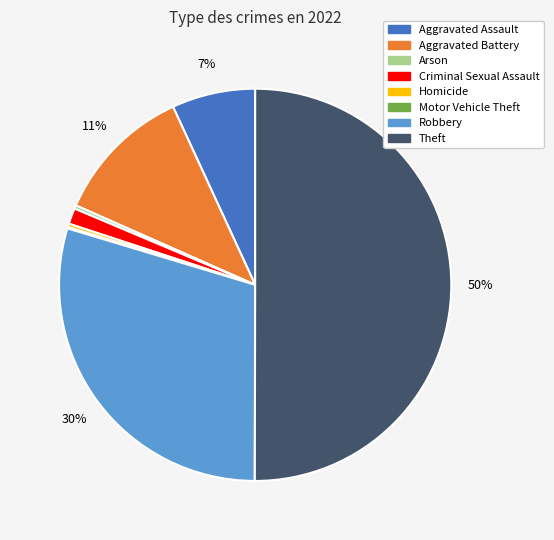

What is the largest slice in the pie chart?

Theft